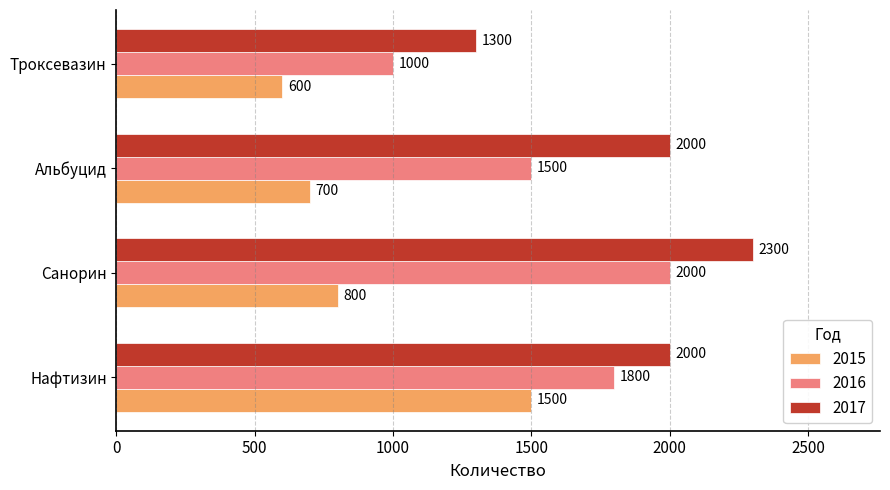

At which label does 2015 reach its minimum?

Троксевазин